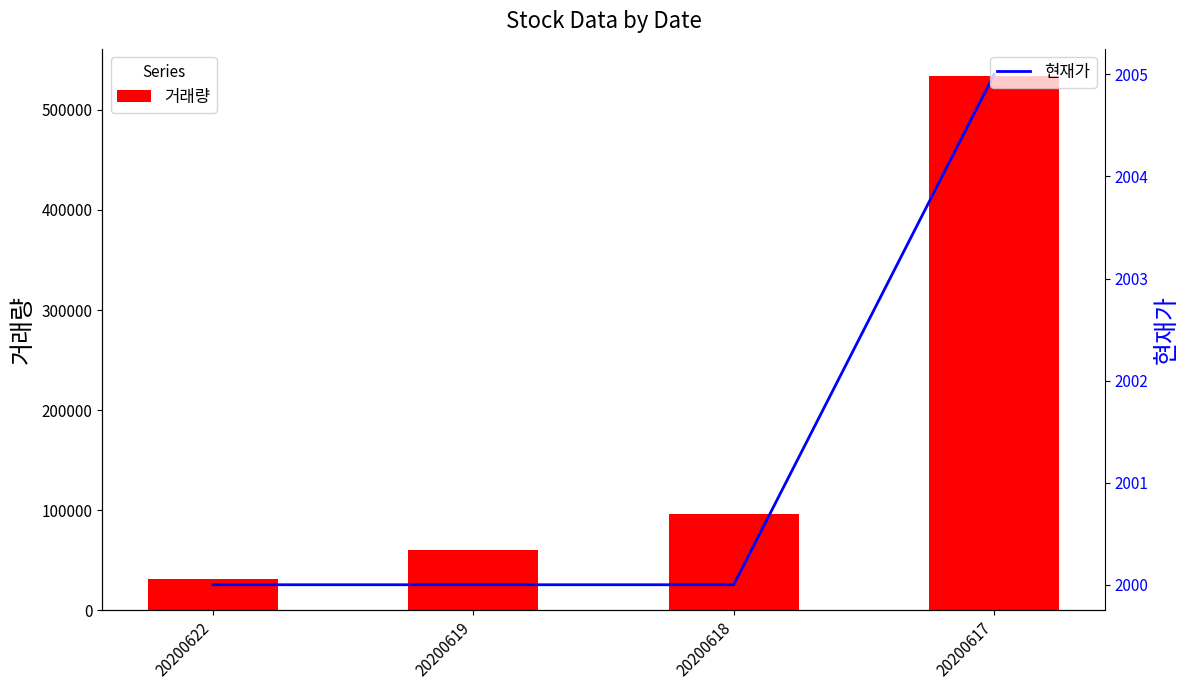

List the labels in order of 현재가 value, smallest first.

20200622, 20200619, 20200618, 20200617